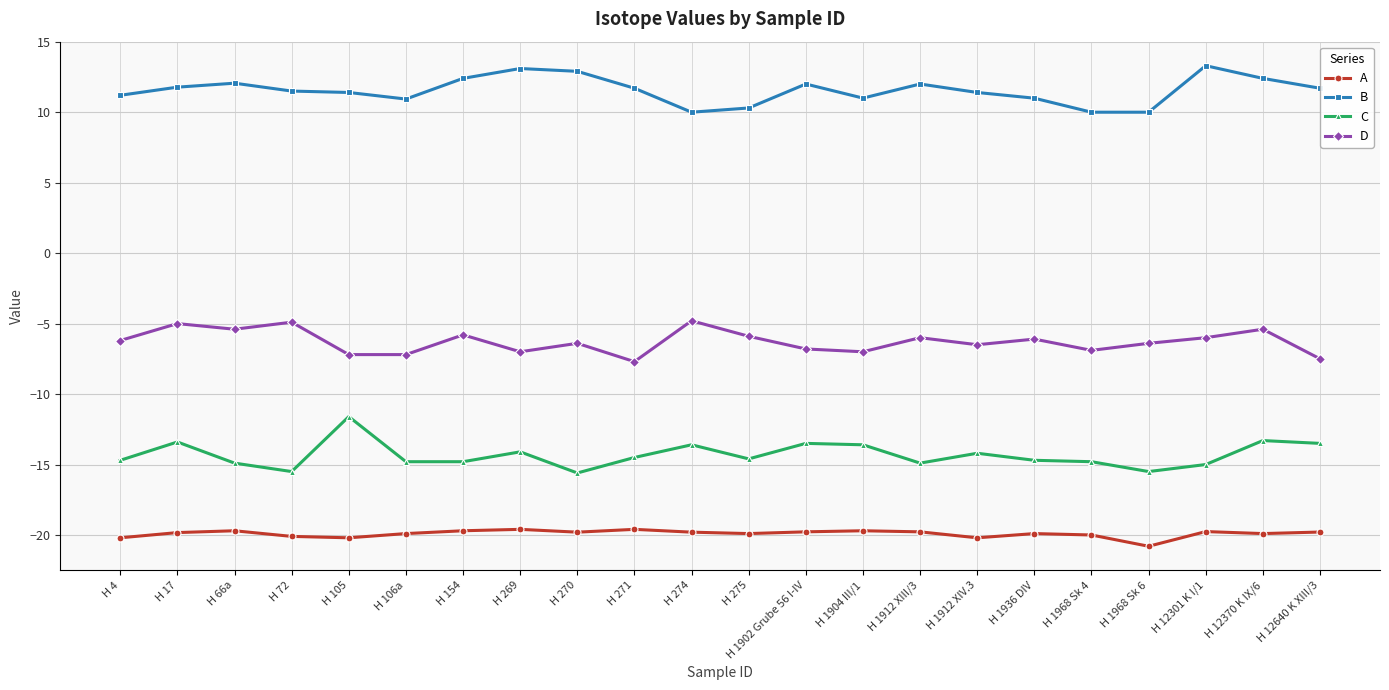

What is the difference between the second highest and minimum values in the C series?

2.3